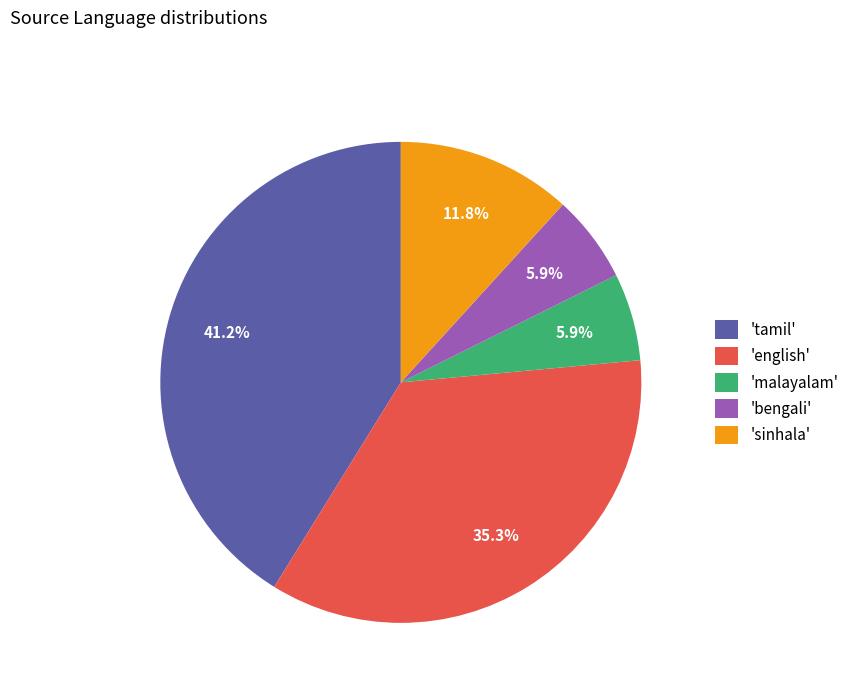

Which category has the biggest portion of the pie?

'tamil'